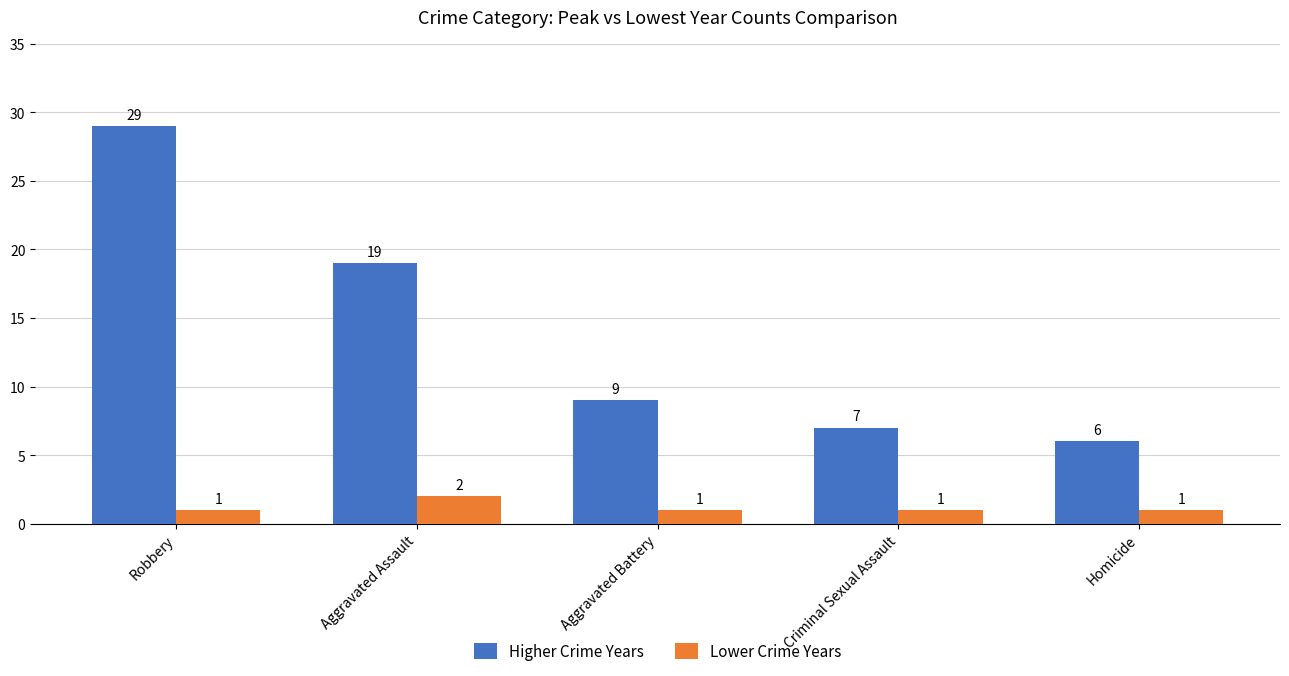

What is the sum of the Higher Crime Years values at Homicide and Criminal Sexual Assault?

13